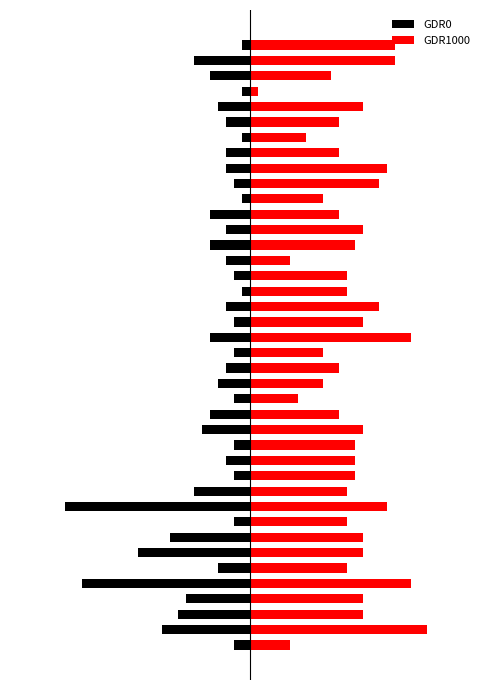

Are the bars horizontal?

Yes